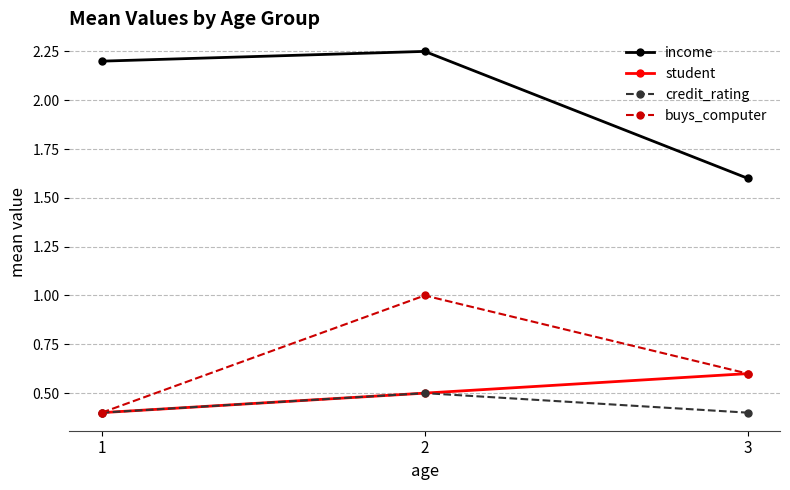

The student series shows 0.6 at 1. True or false?

False